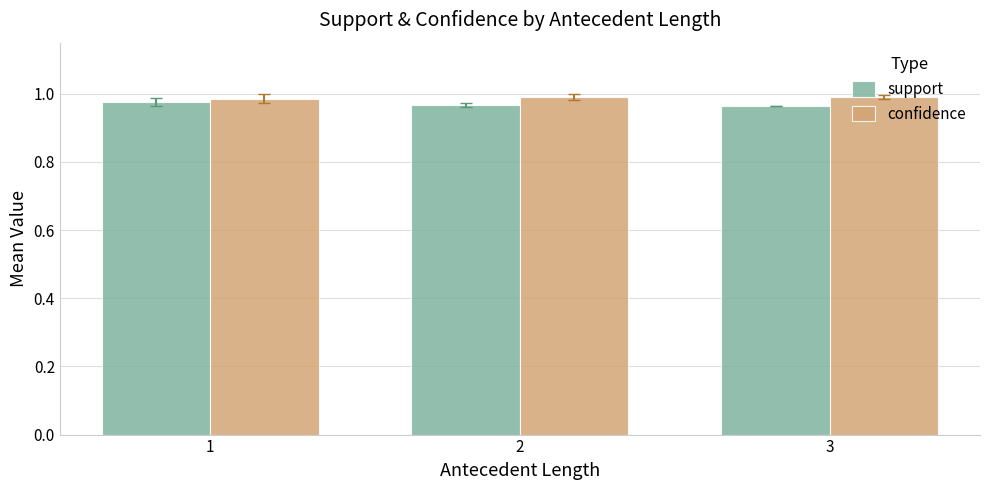

Rank the series by their average value, from lowest to highest.

support, confidence